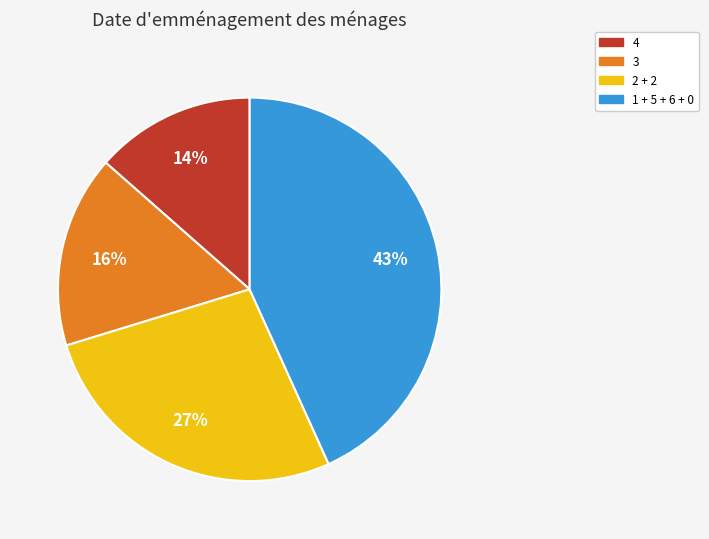

How many slices are in this pie chart?

4